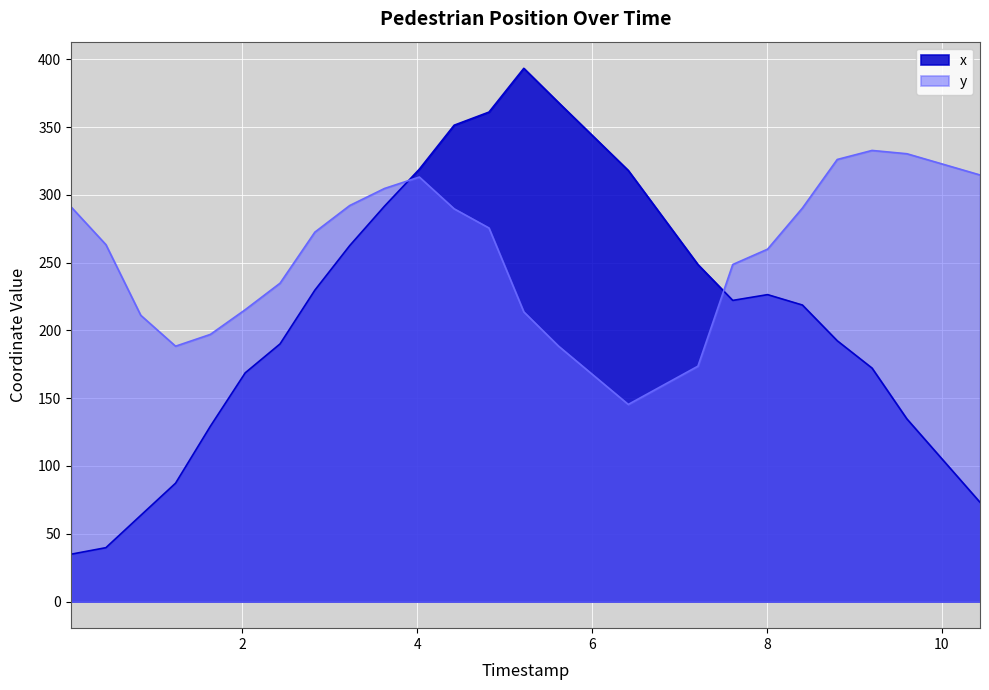

How many times do y and x cross each other?

2